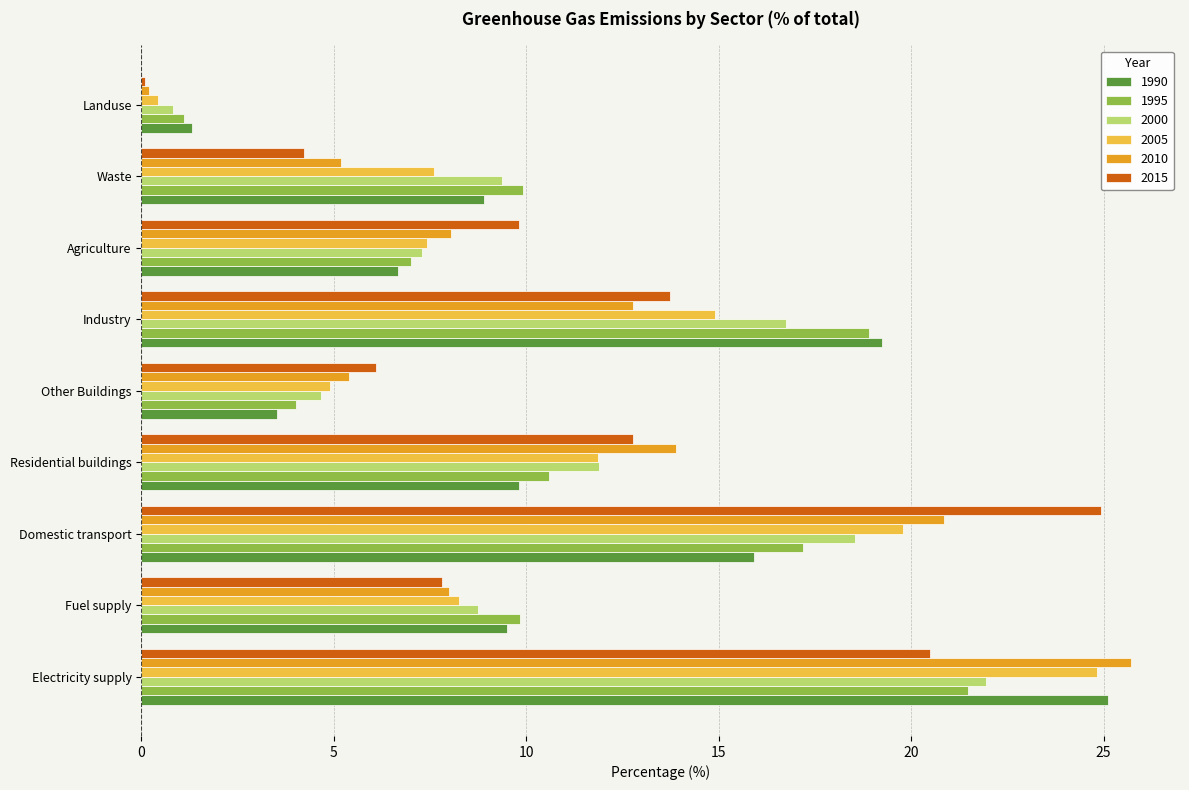

What is the greatest value displayed?

25.7